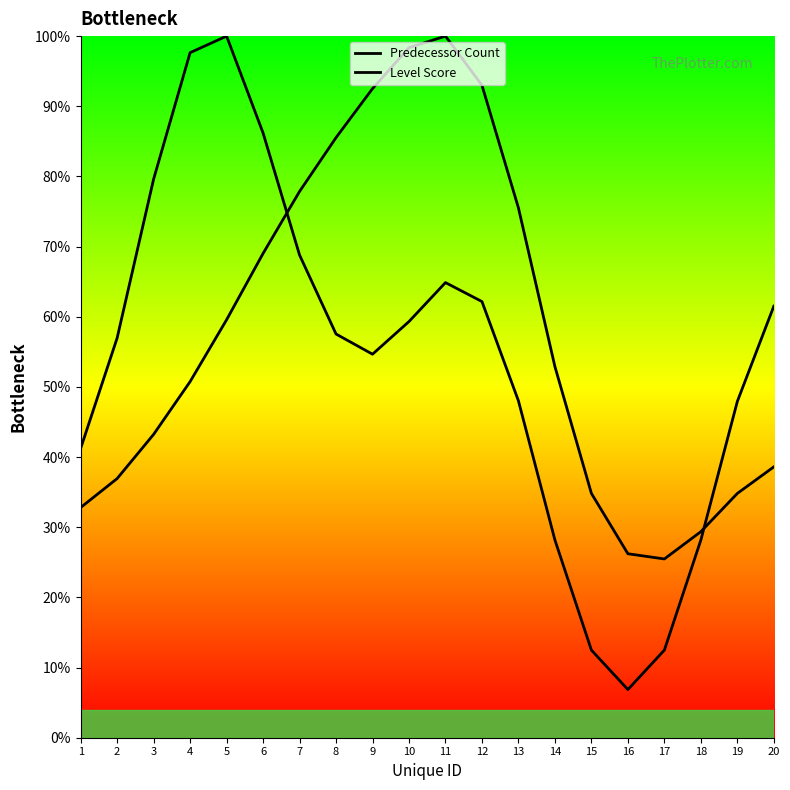

What is the smallest value displayed?

6.9